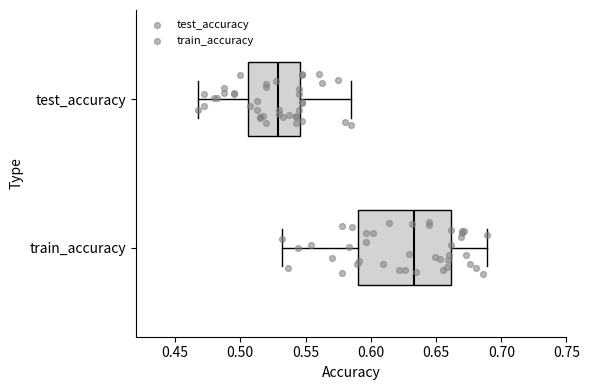

Which box's median line is the furthest to the left?

test_accuracy